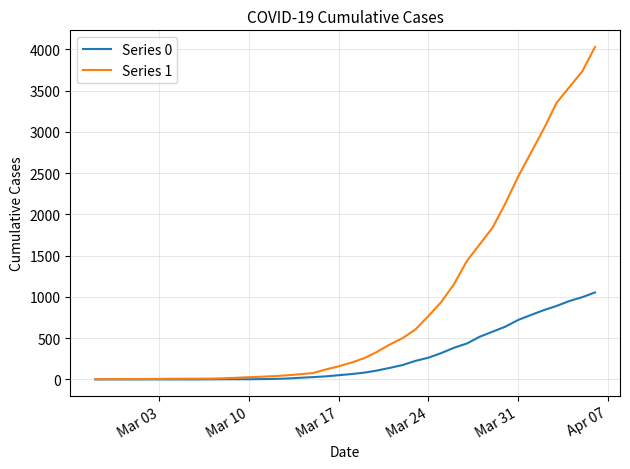

Which series has the largest range (max minus min)?

Series 1